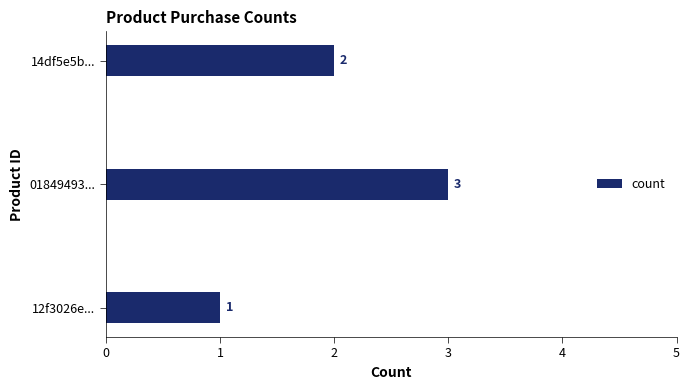

What is the ratio of the value at 14df5e5b... to the value at 01849493...?

0.7